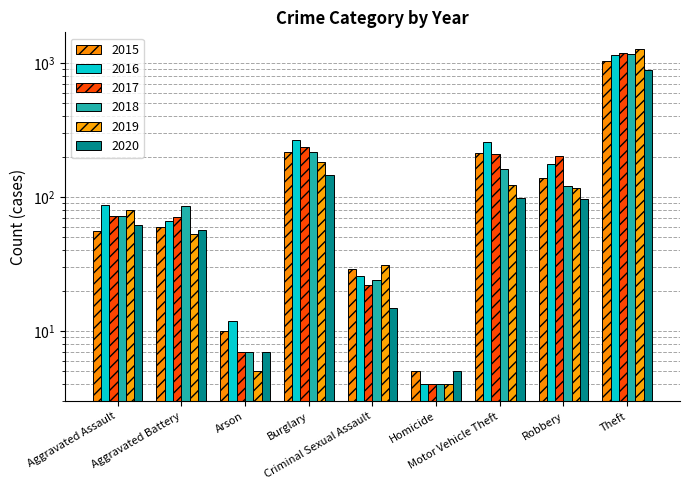

At how many categories does at least one series exceed 530?

1